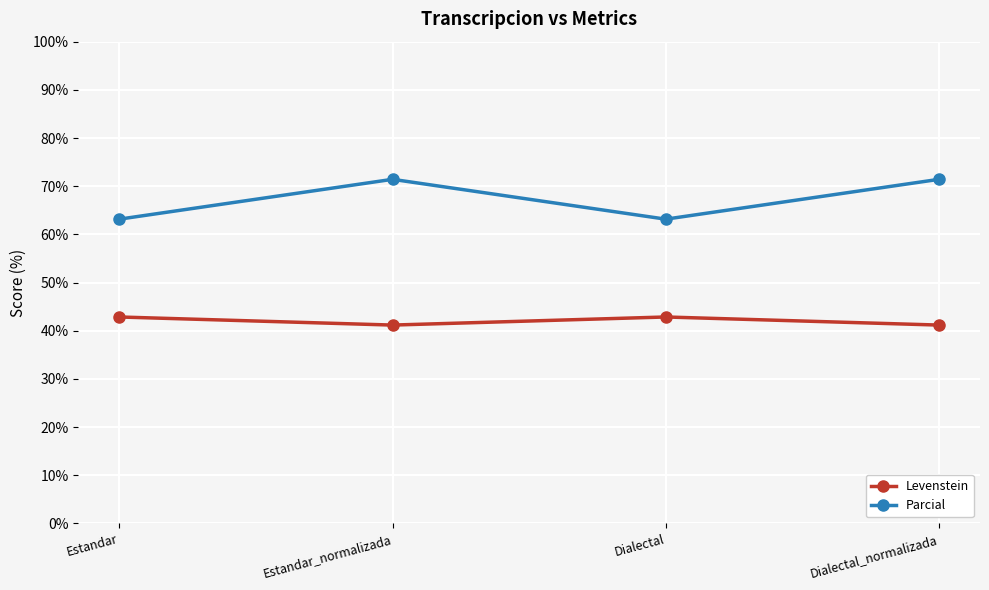

True or false: Levenstein and Parcial cross at least once.

False